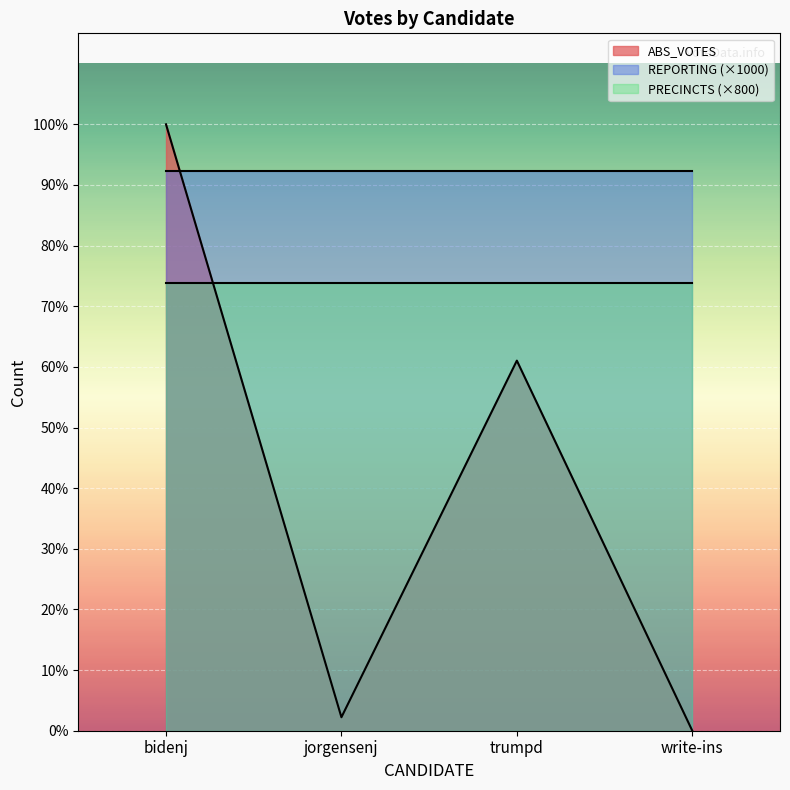

List the labels in order of REPORTING value, smallest first.

bidenj, jorgensenj, trumpd, write-ins